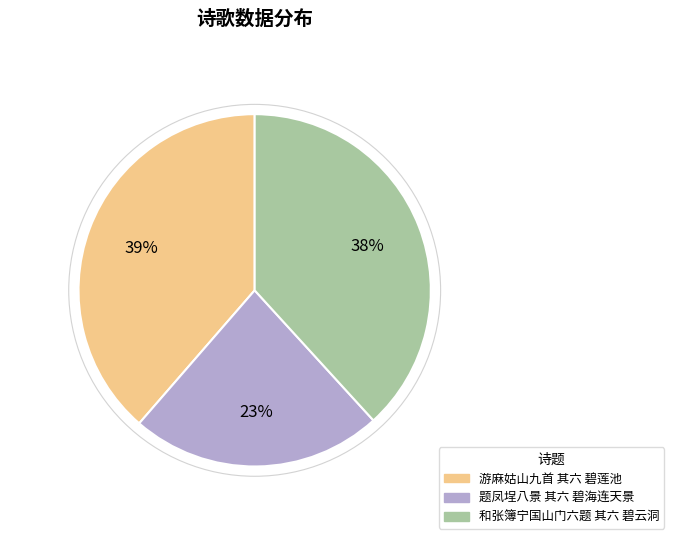

How many segments does this pie chart have?

3